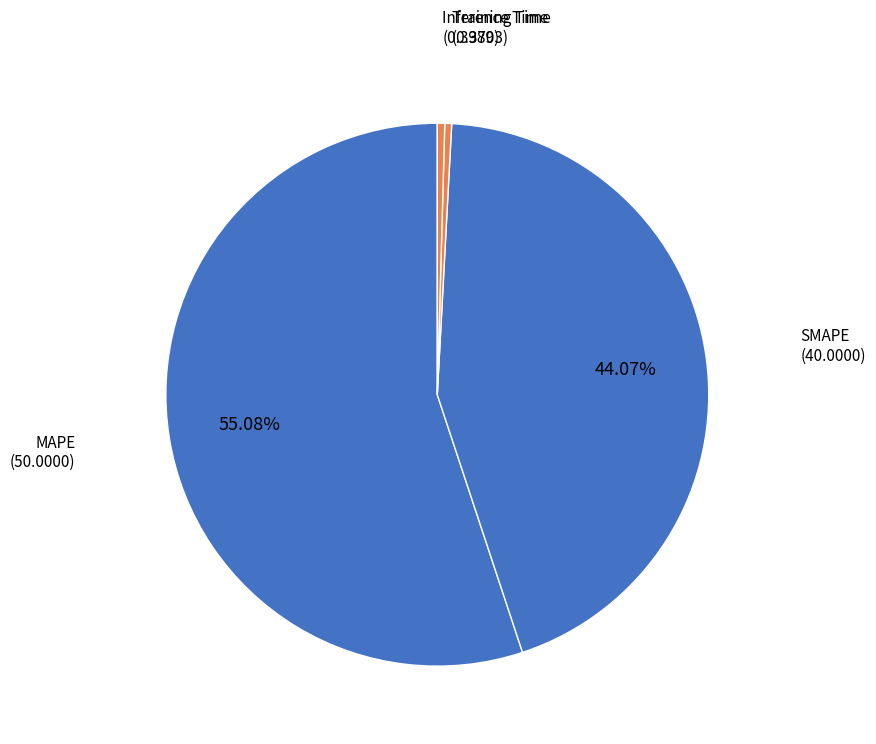

Count the number of slices in the pie.

4